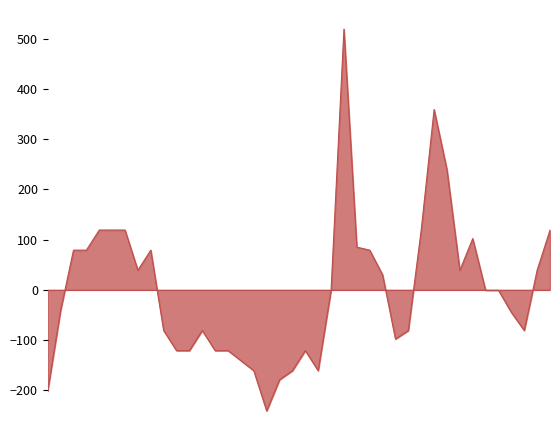

What is the greatest value displayed?

519.0